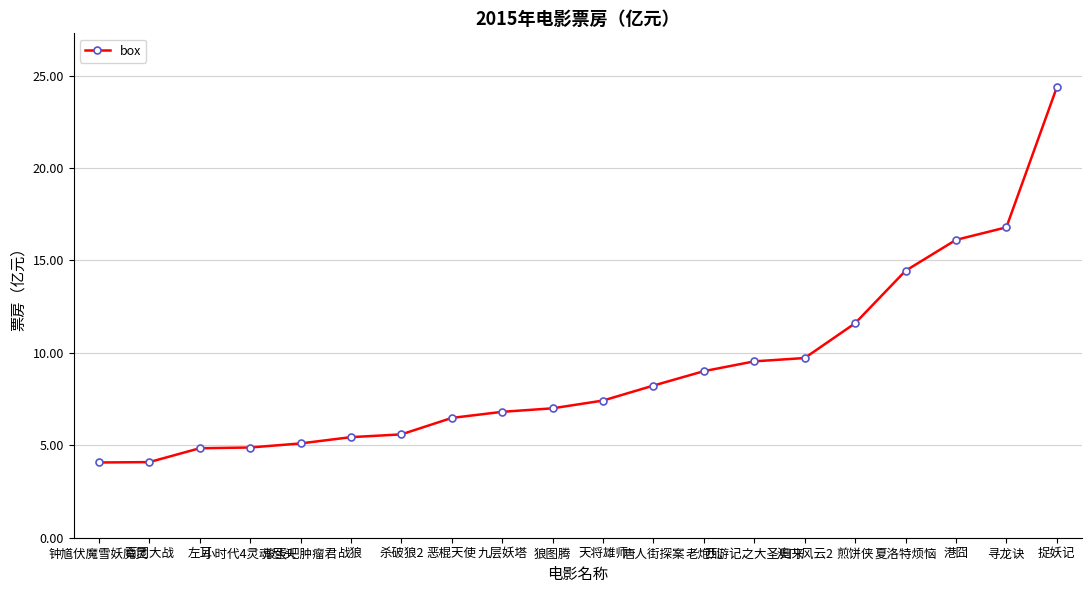

True or false: the data shows 9.7 at 澳门风云2.

True